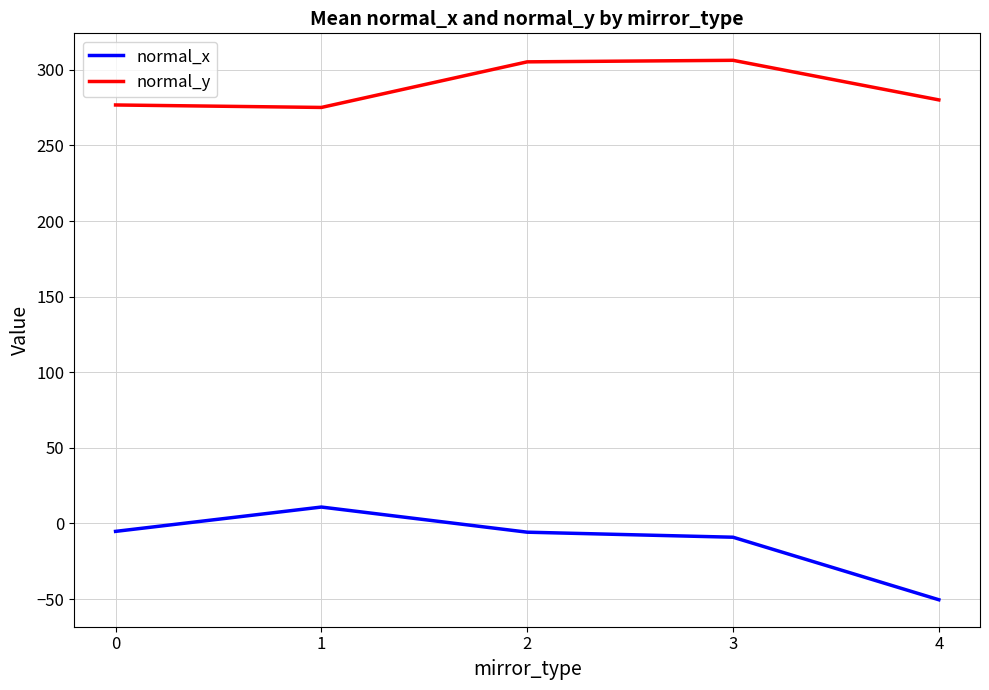

True or false: normal_x and normal_y cross at least once.

False